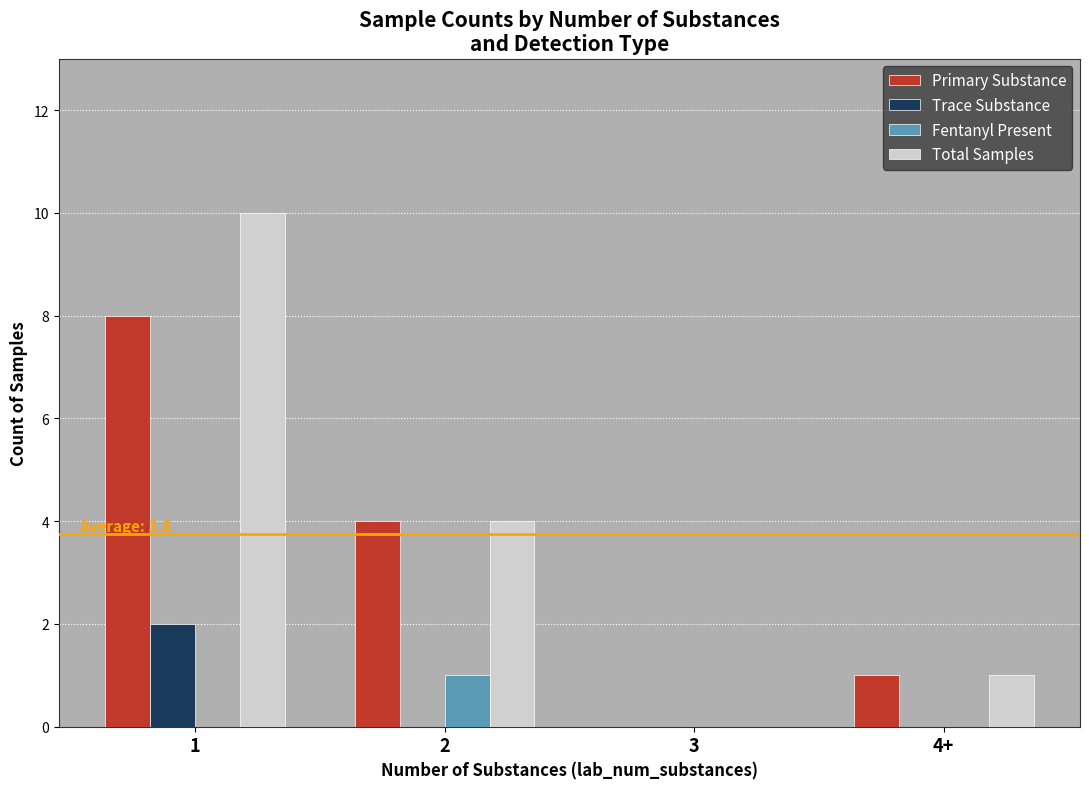

Between 1 and 2, which series saw the biggest shift?

Total Samples